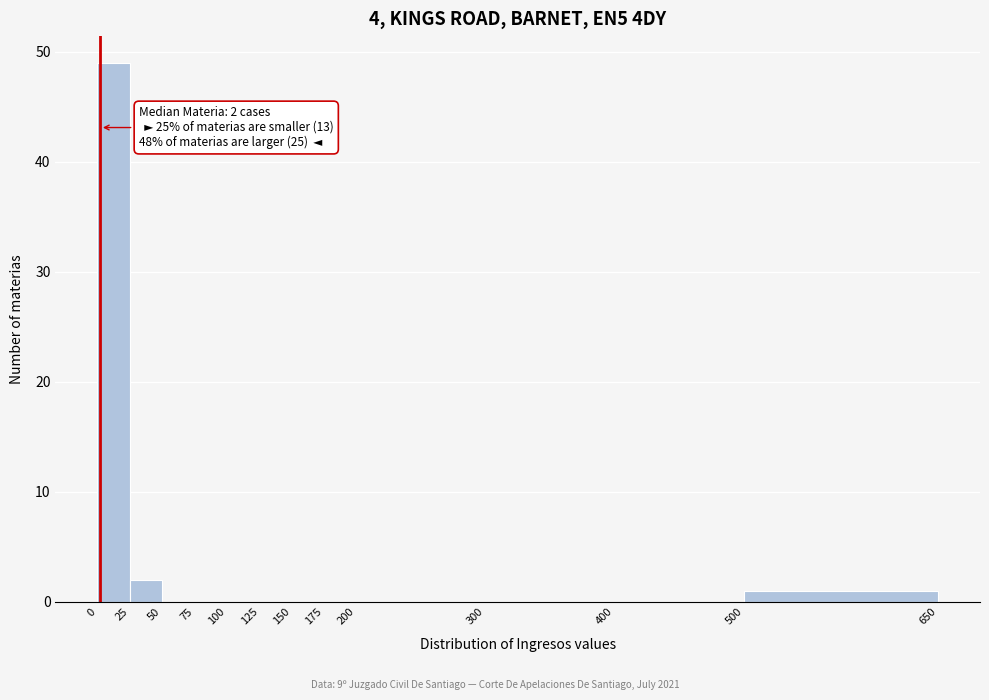

Which range on the x-axis has the tallest bar?

0 to 25